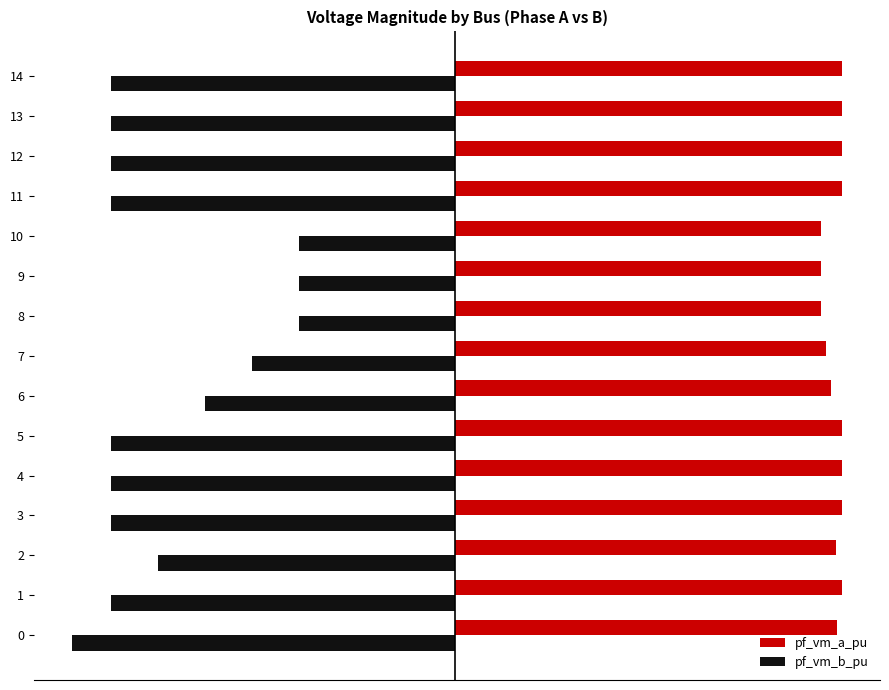

What is the label of the 5th bar from the right?

10